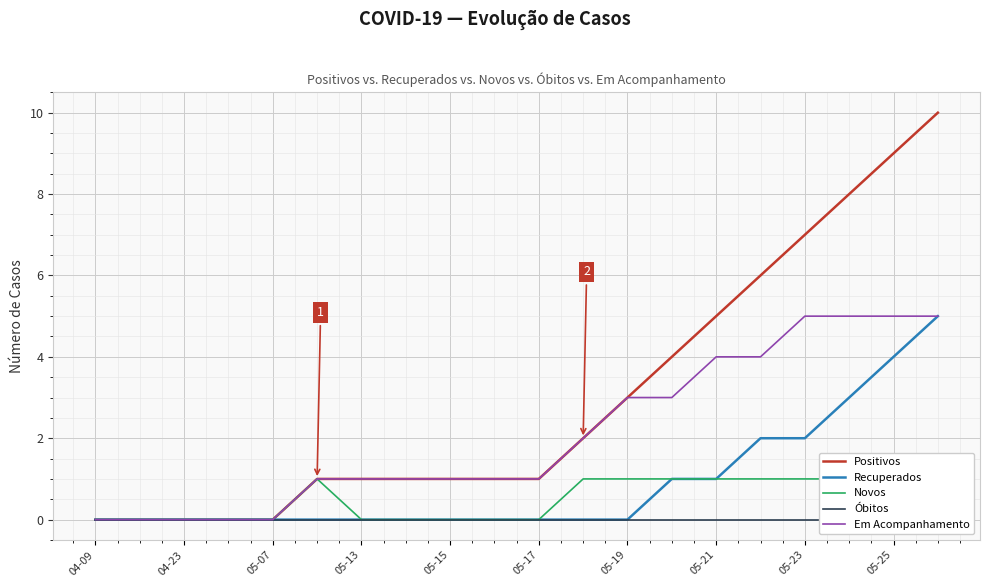

Reading left to right, what are all the values shown in this chart?

Positivos: 0	0	0	0	0	1	1	1	1	1	1	2	3	4	5	6	7	8	9	10
Recuperados: 0	0	0	0	0	0	0	0	0	0	0	0	0	1	1	2	2	3	4	5
Novos: 0	0	0	0	0	1	0	0	0	0	0	1	1	1	1	1	1	1	1	1
Óbitos: 0	0	0	0	0	0	0	0	0	0	0	0	0	0	0	0	0	0	0	0
Em Acompanhamento: 0	0	0	0	0	1	1	1	1	1	1	2	3	3	4	4	5	5	5	5